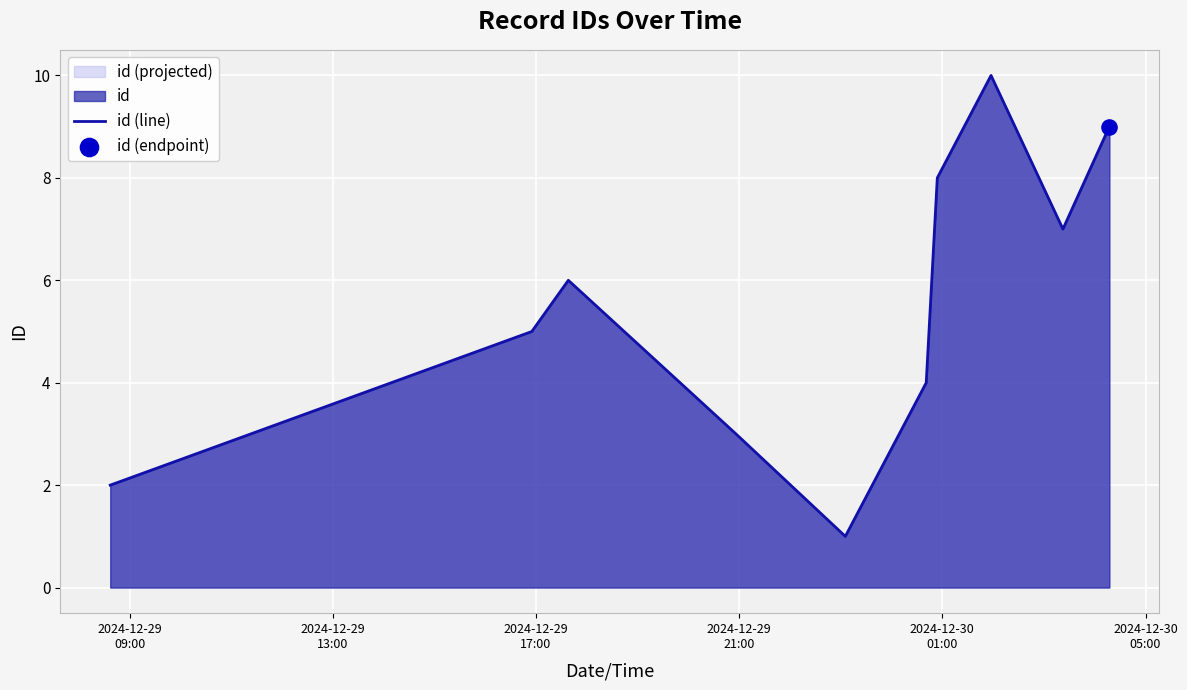

What is the maximum value shown in the chart?

10